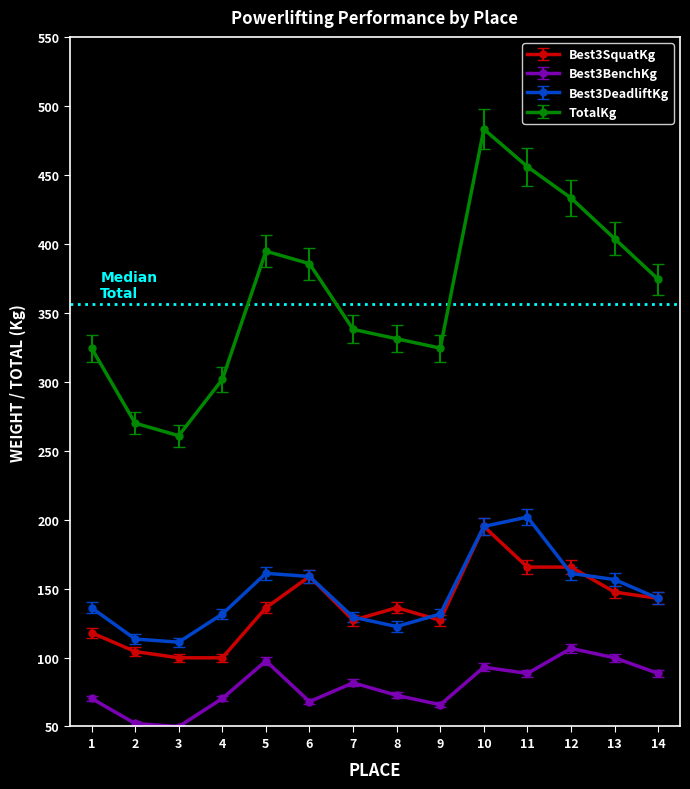

What is the difference between the maximum and minimum values in the Best3BenchKg series?

56.7